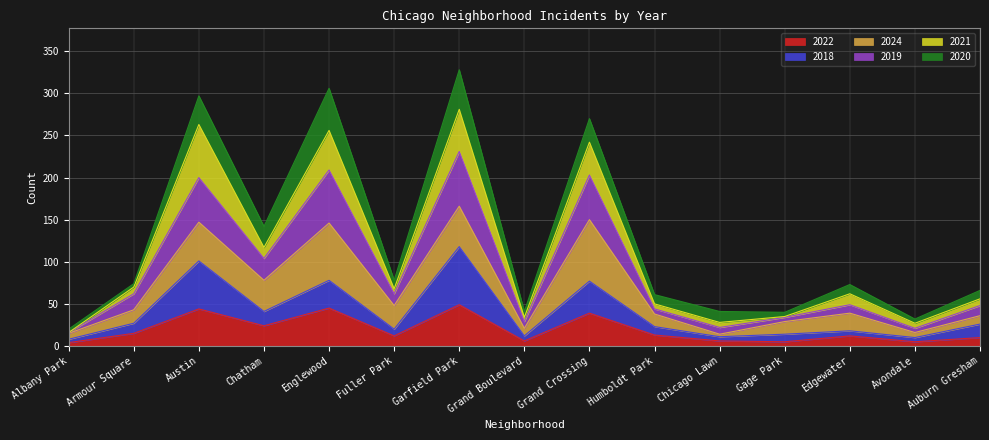

Which category has the highest value in the 2019 series?

Garfield Park